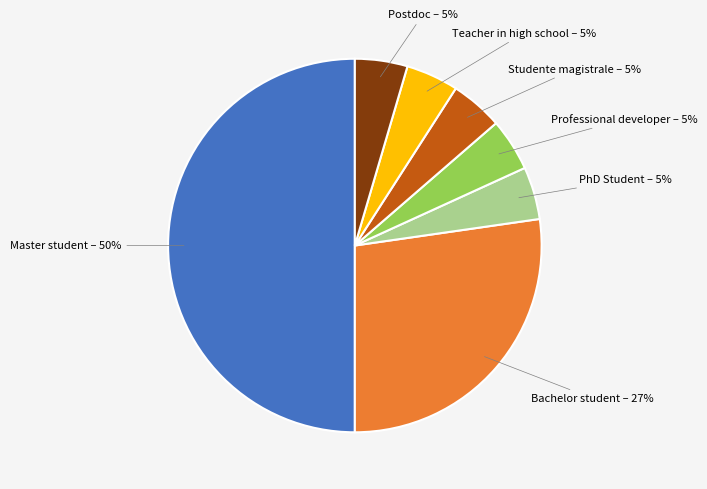

True or false: PhD Student accounts for 19% of the total.

False